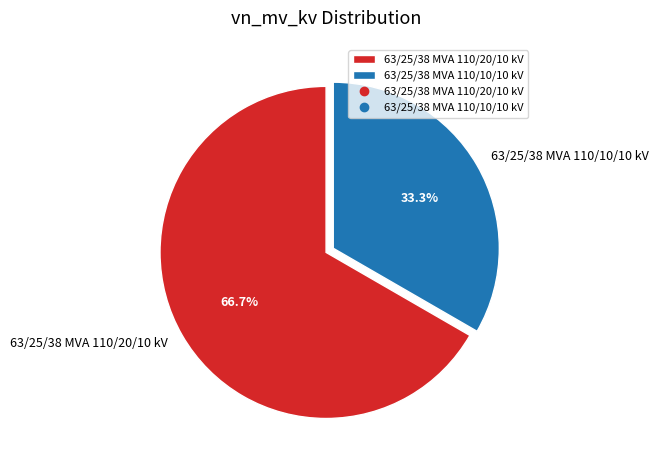

Combined, do 63/25/38 MVA 110/10/10 kV and 63/25/38 MVA 110/20/10 kV account for over 50%?

Yes